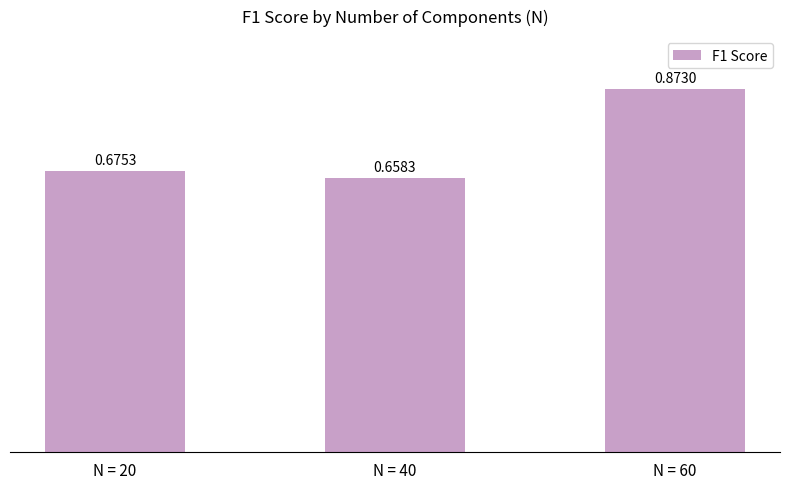

Which has a higher value, N = 20 or N = 60?

N = 60